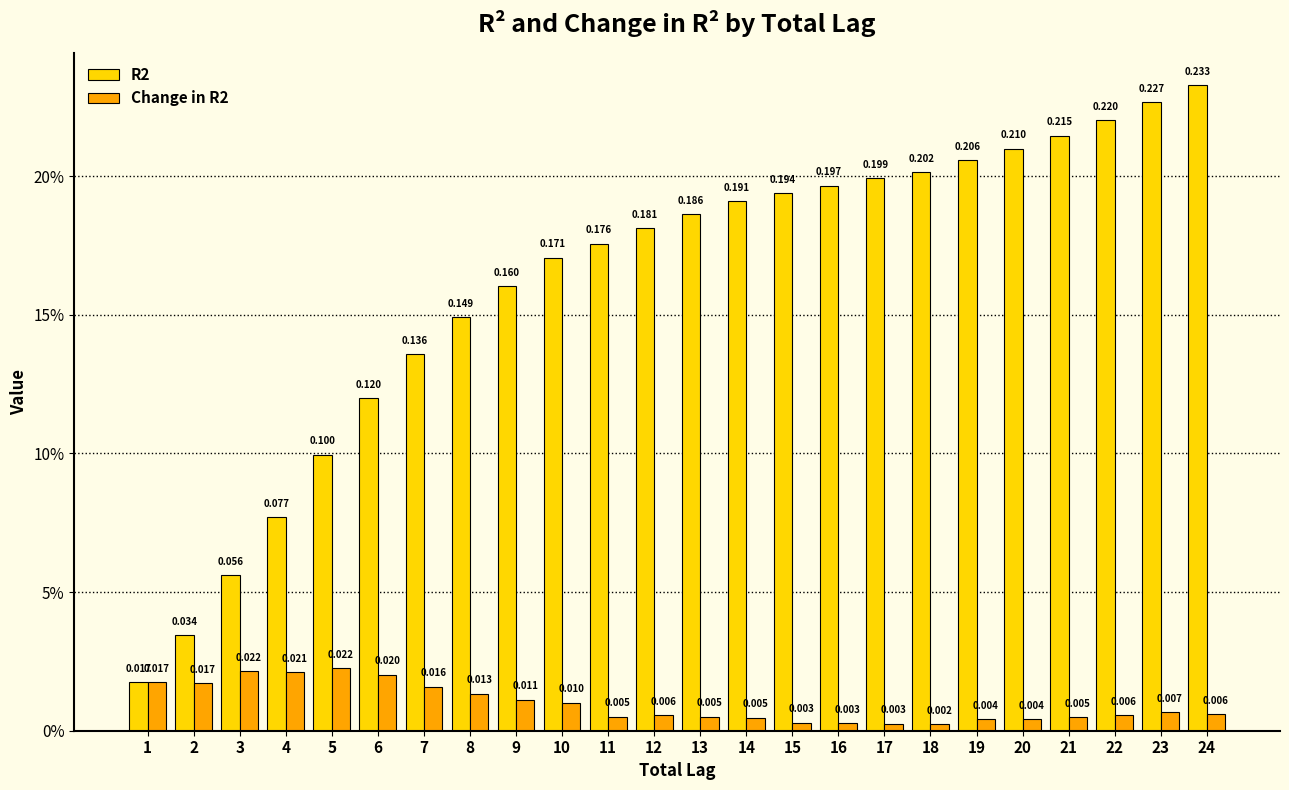

Reading left to right, transcribe all the data shown in this chart.

R2: 1=0.0	2=0.0	3=0.1	4=0.1	5=0.1	6=0.1	7=0.1	8=0.1	9=0.2	10=0.2	11=0.2	12=0.2	13=0.2	14=0.2	15=0.2	16=0.2	17=0.2	18=0.2	19=0.2	20=0.2	21=0.2	22=0.2	23=0.2	24=0.2
Change in R2: 1=0.0	2=0.0	3=0.0	4=0.0	5=0.0	6=0.0	7=0.0	8=0.0	9=0.0	10=0.0	11=0.0	12=0.0	13=0.0	14=0.0	15=0.0	16=0.0	17=0.0	18=0.0	19=0.0	20=0.0	21=0.0	22=0.0	23=0.0	24=0.0